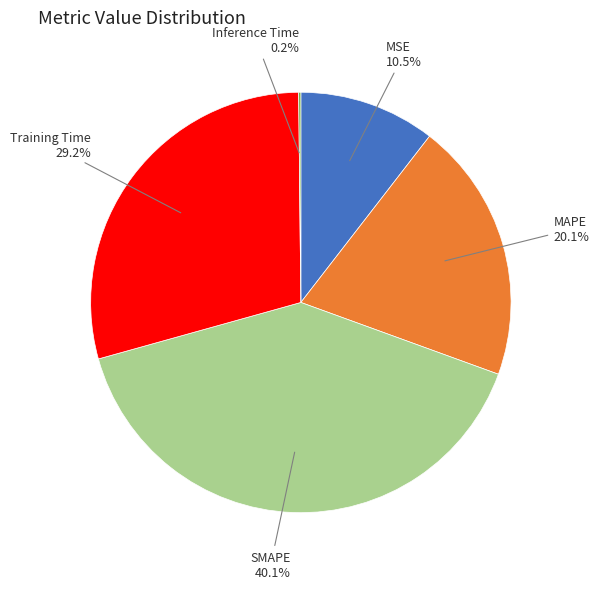

Is there any slice that represents more than half of the pie?

No